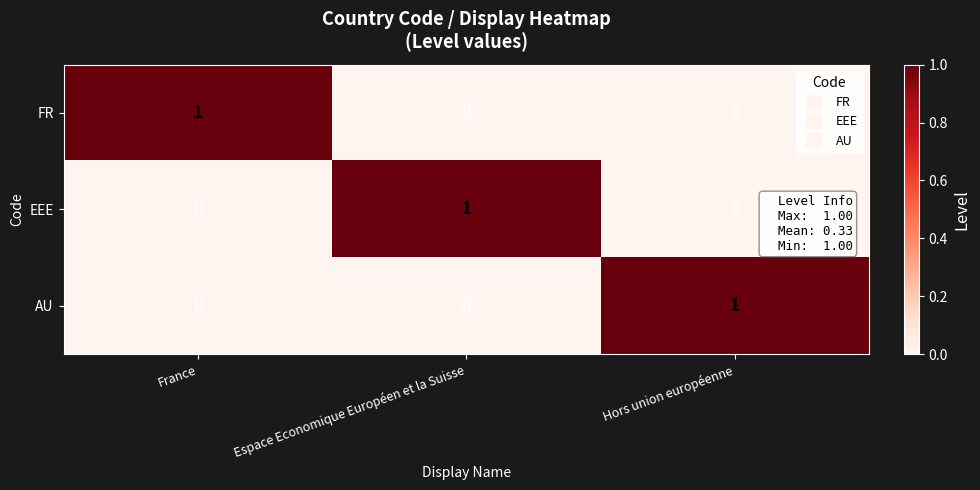

Is it true that FR equals -1 at Hors union européenne?

False